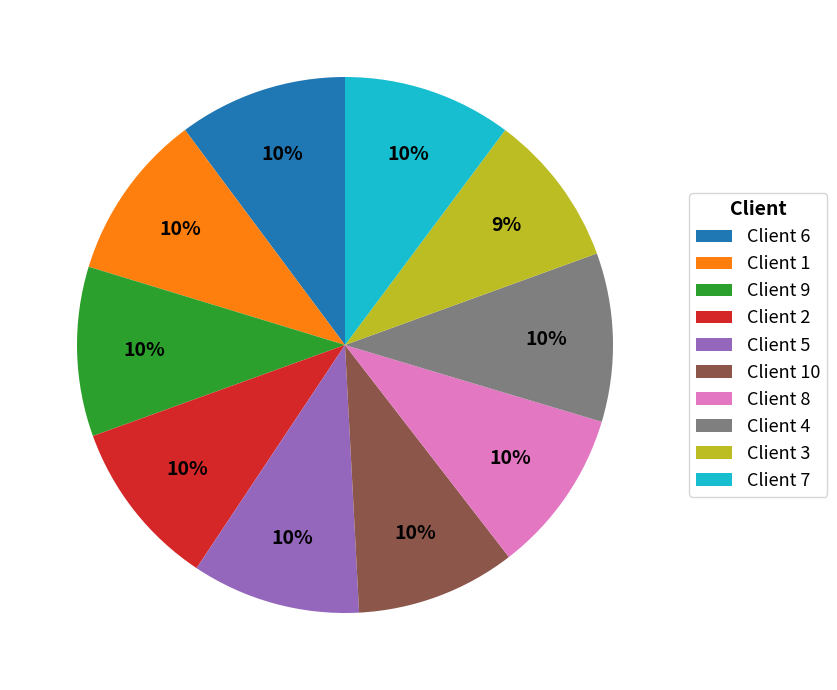

Combined, do Client 4 and Client 5 account for over 50%?

No